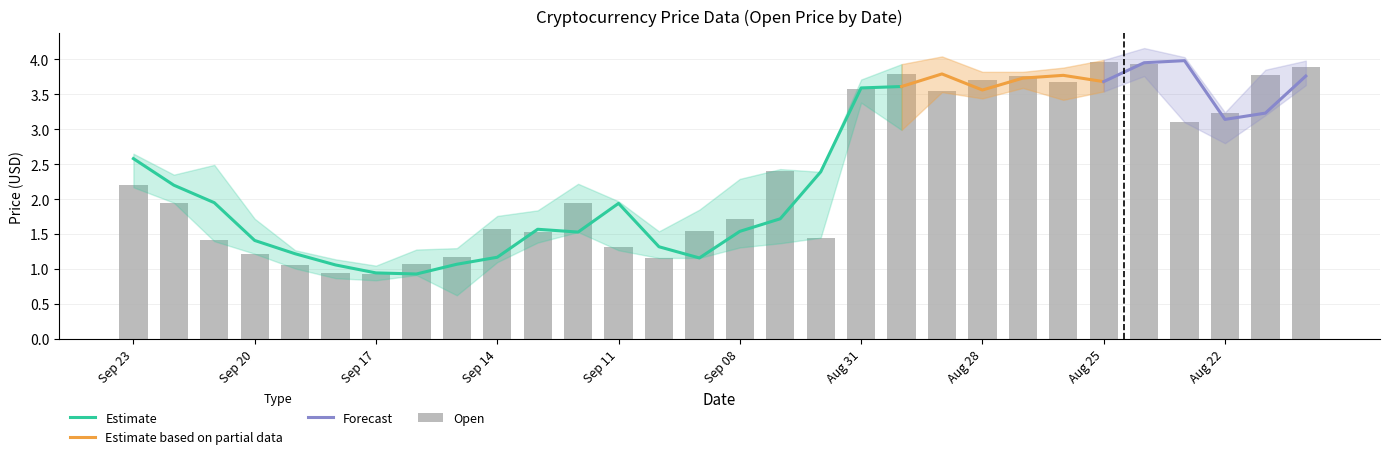

The Close series shows 1.1 at Sep 21. True or false?

False